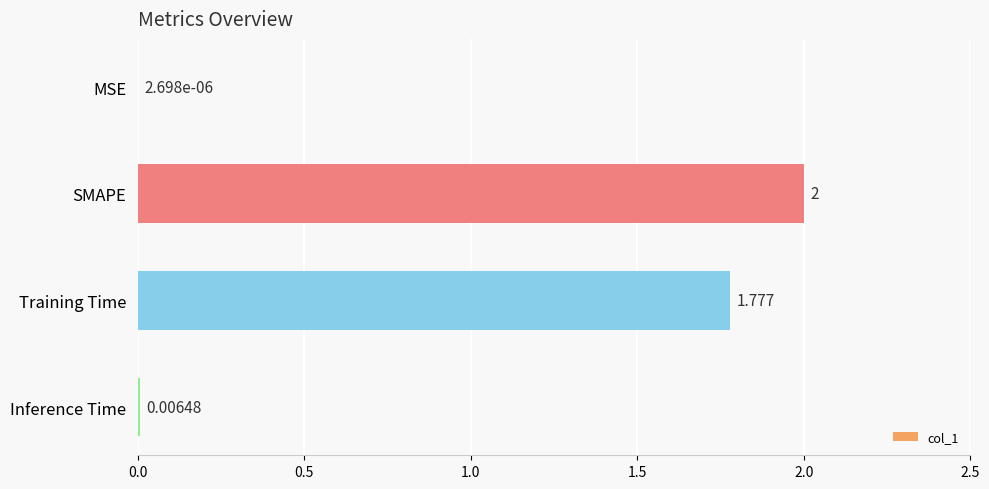

Which category has the highest value across all series?

SMAPE